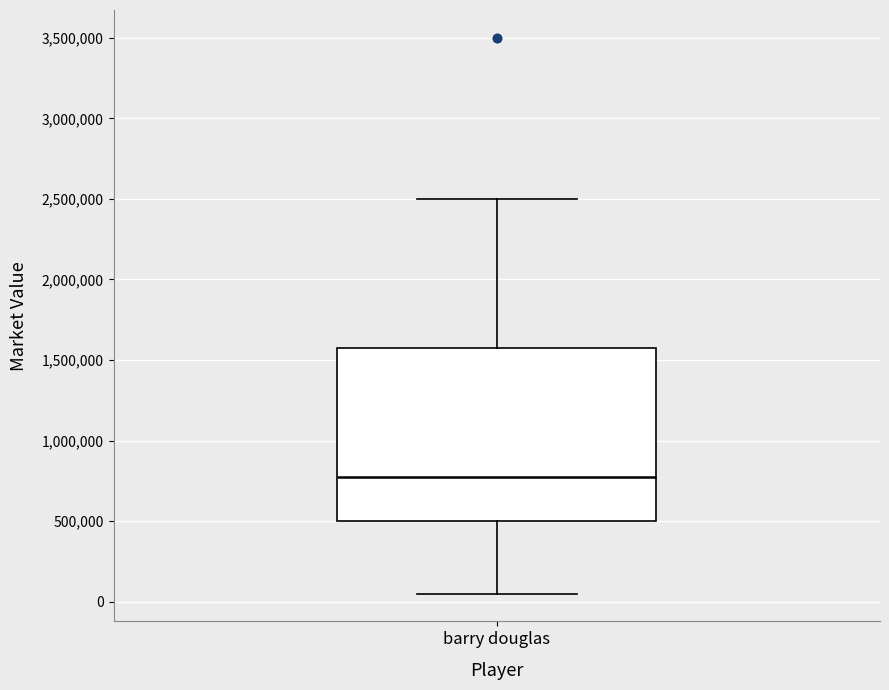

Read this box plot against the y-axis: the position of the median line, the range covered by the box, and the ends of both whiskers. The values are not printed on the chart, so give them approximately, as read against the axis.

median 800000, box 500000 to 1600000, whiskers 50000 to 2500000